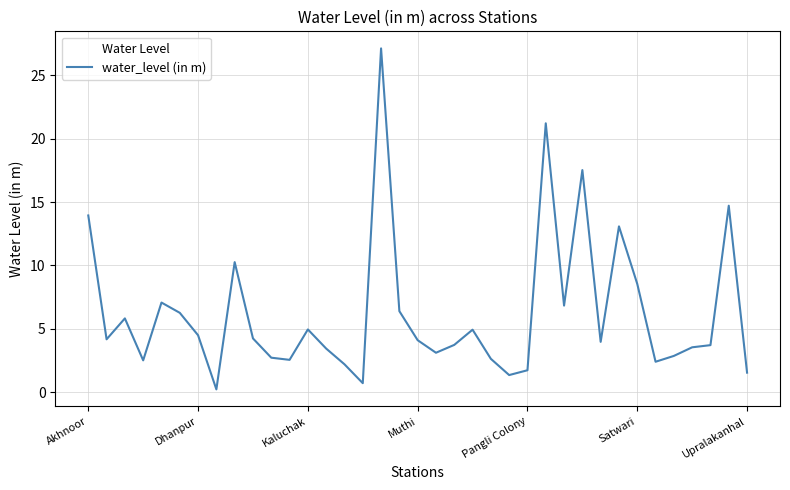

How many lines are shown in the chart?

1